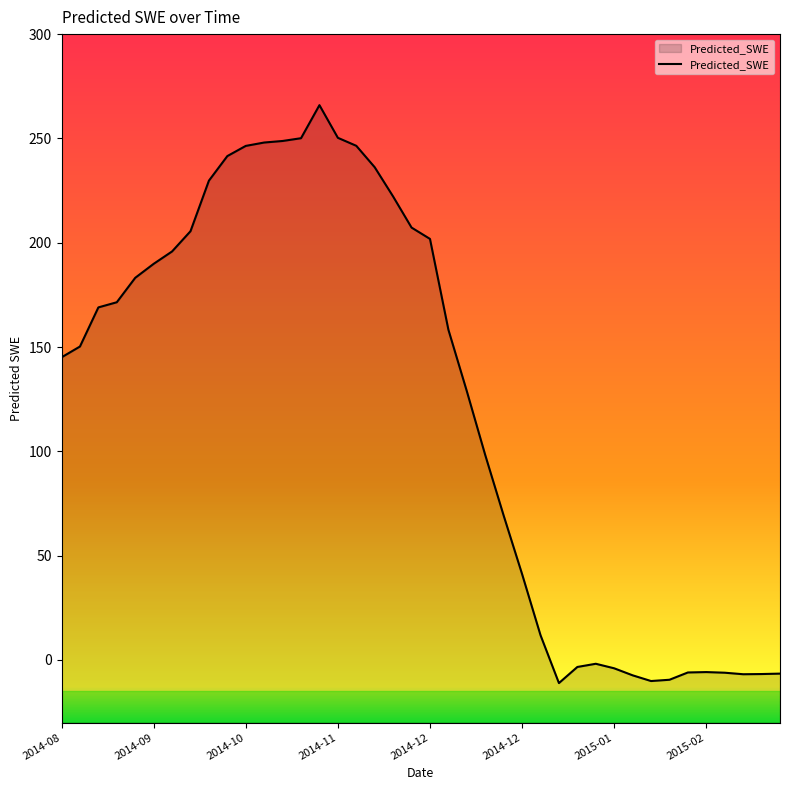

At which category does the data reach its first local peak?

14